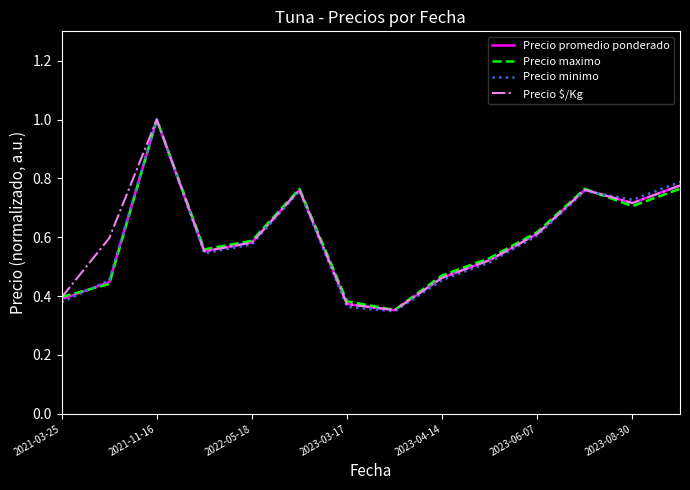

At how many categories does at least one series exceed 0?

14